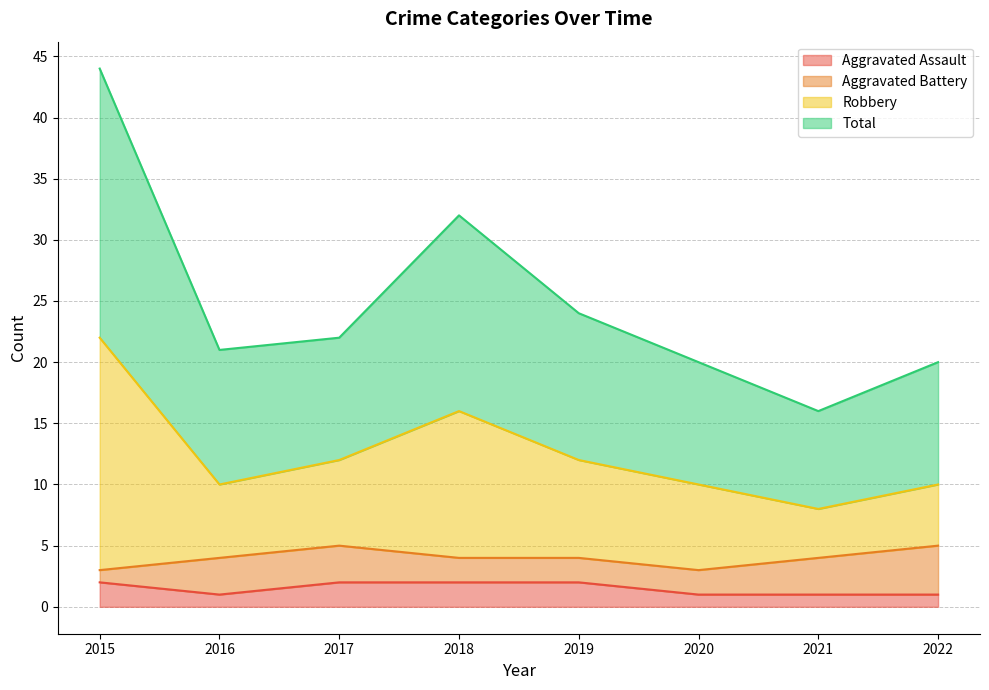

Which series has the widest spread of values?

Robbery